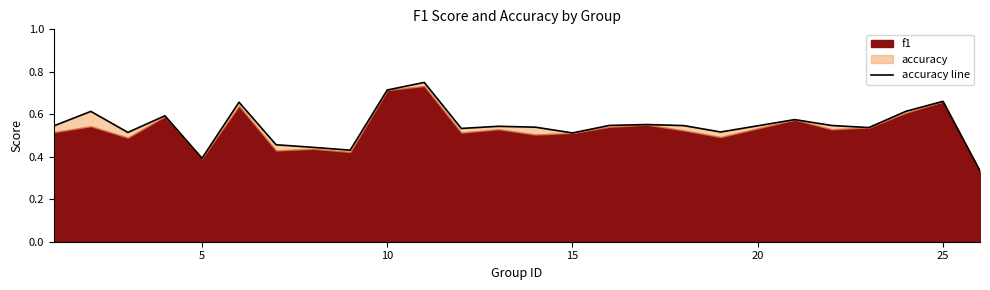

What is the approximate value at 8?

0.4